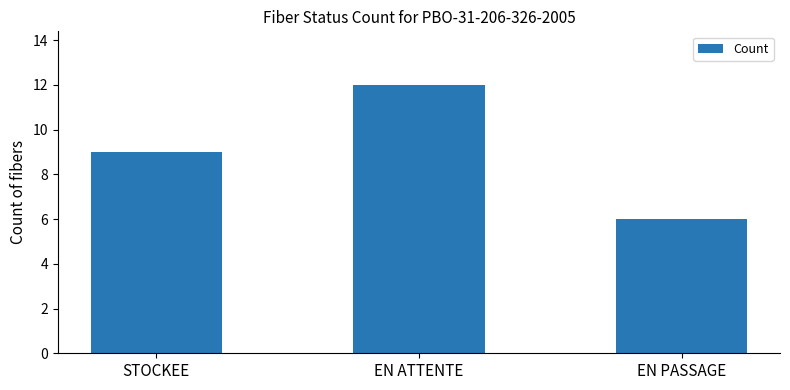

Reading left to right, extract all data points from this chart.

STOCKEE=9	EN ATTENTE=12	EN PASSAGE=6